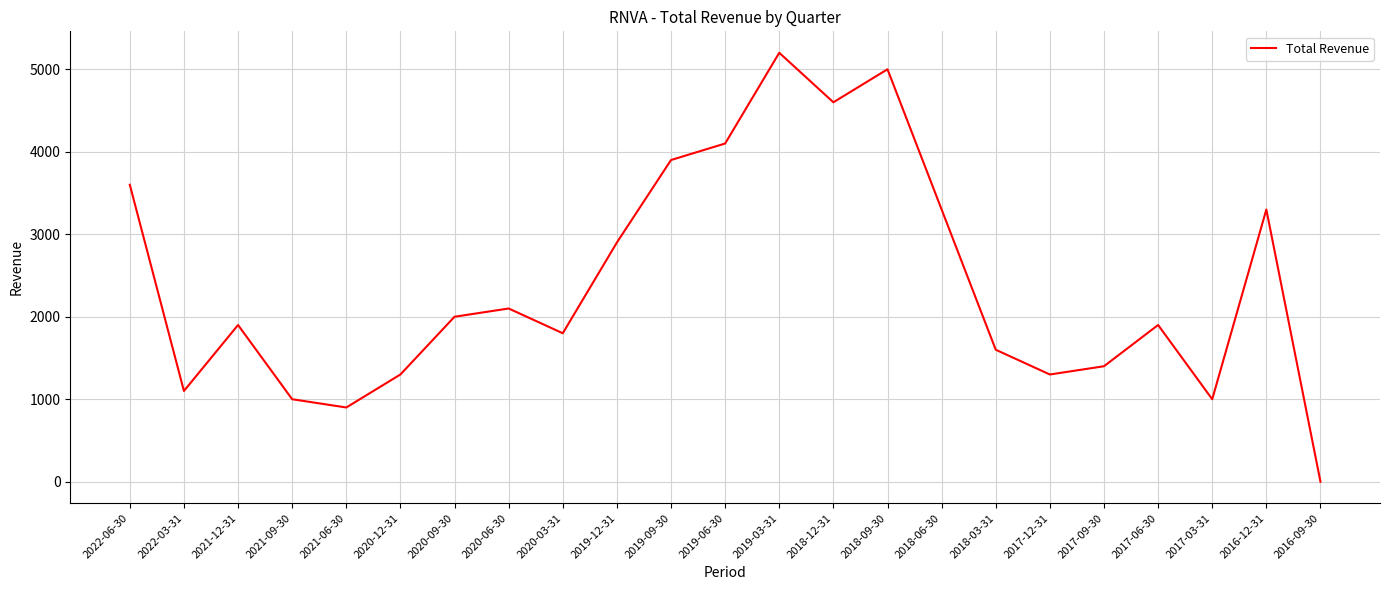

The value at 2021-09-30 is 1701. True or false?

False